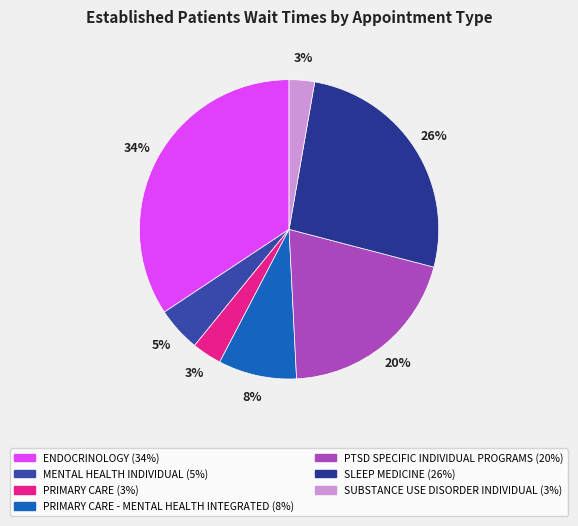

How many slices are in this pie chart?

7